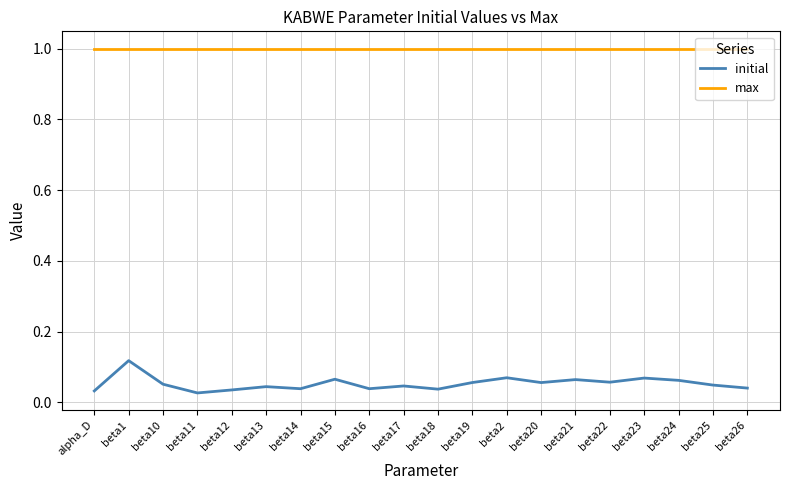

Which series has the largest total across all categories?

max